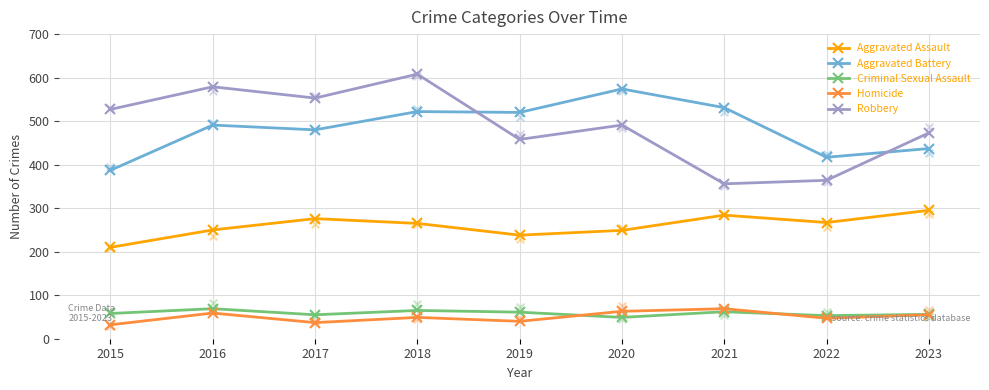

Which series has the widest spread of Y values?

Robbery